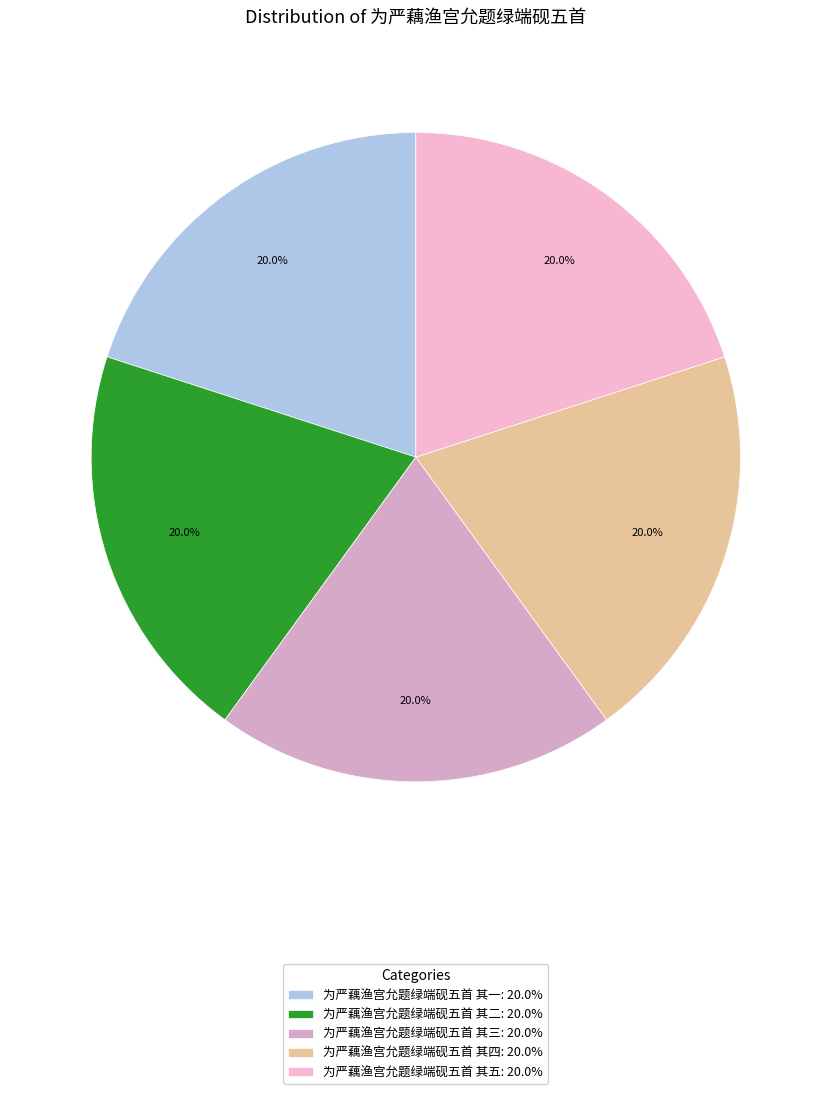

What percentage is the 为严藕渔宫允题绿端砚五首 其三 slice, to the nearest percent?

20%